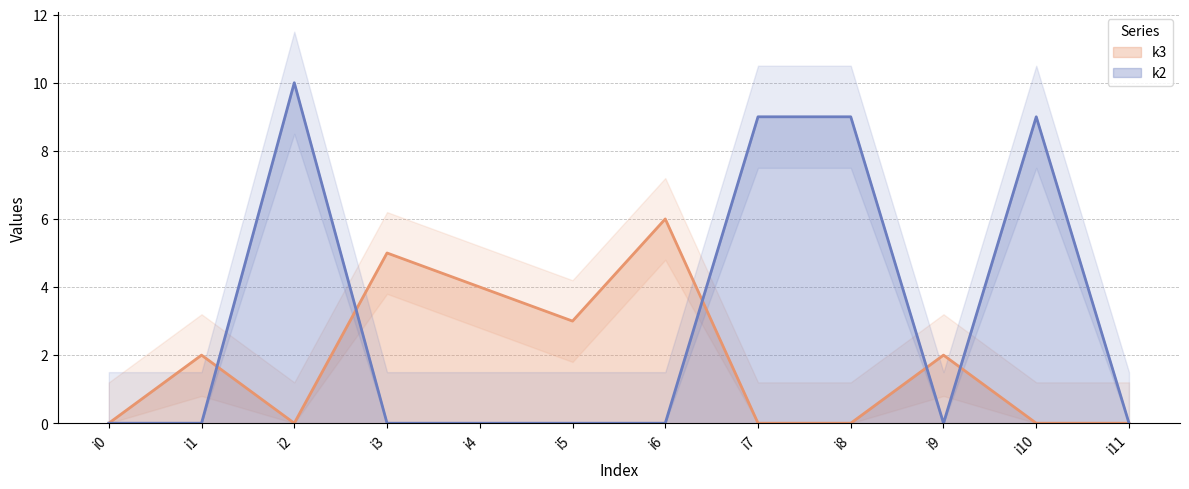

How many positive values does the k3 series have?

6